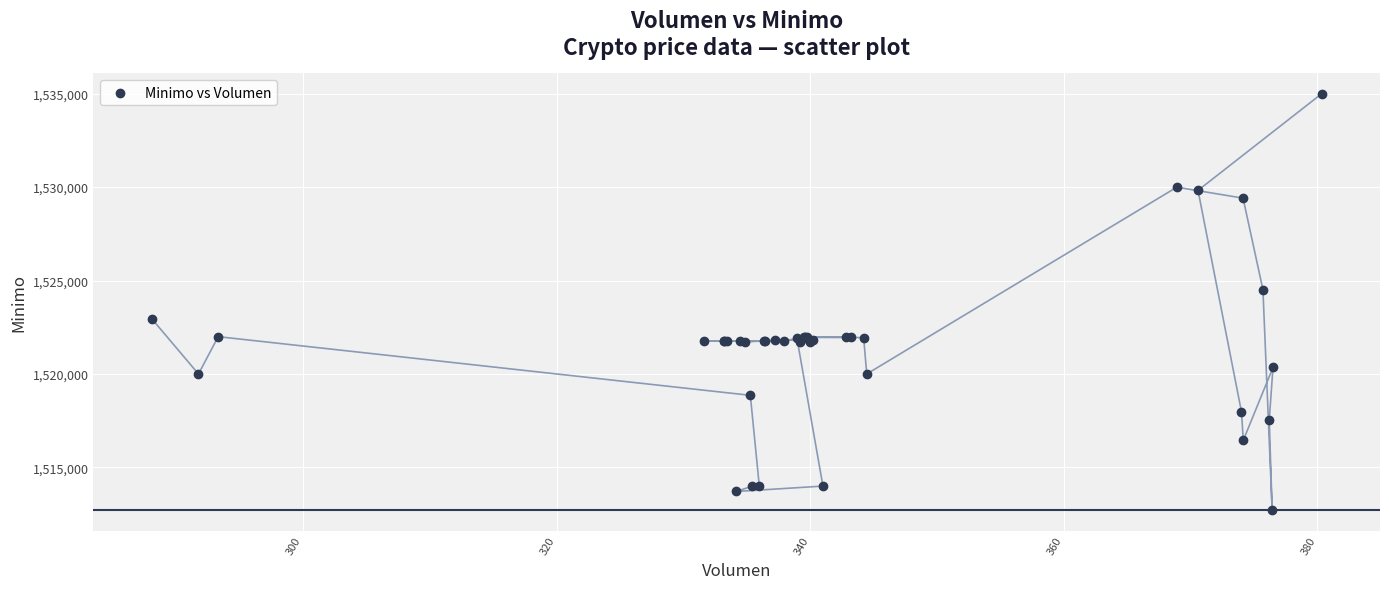

What Y value in the scatter plot is closest to 1523862?

1524513